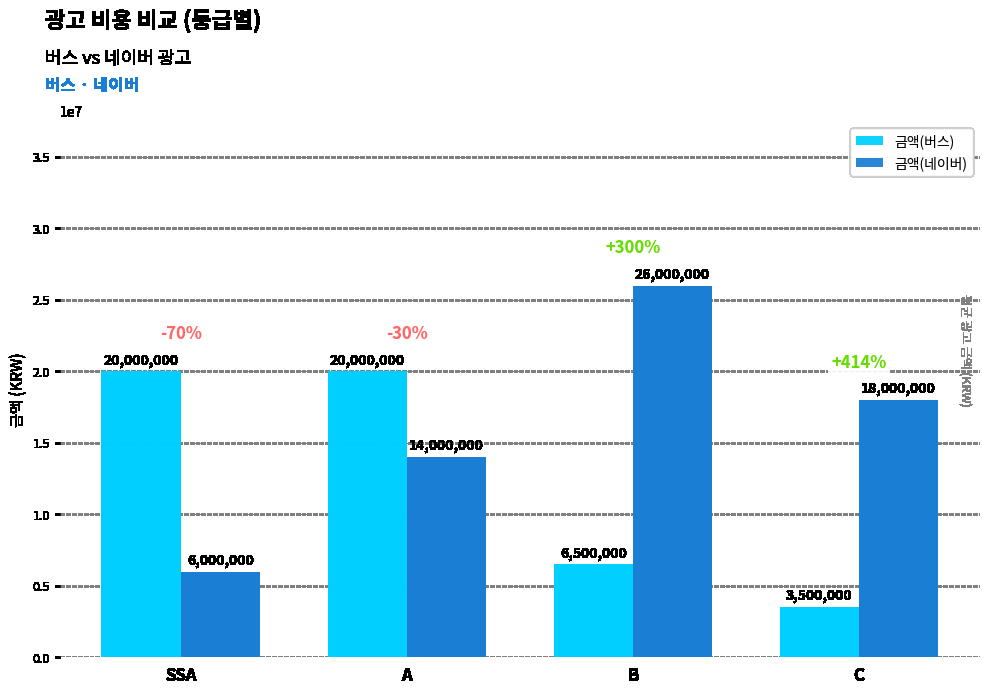

True or false: 금액(네이버) has a value of 14000000 at A.

True